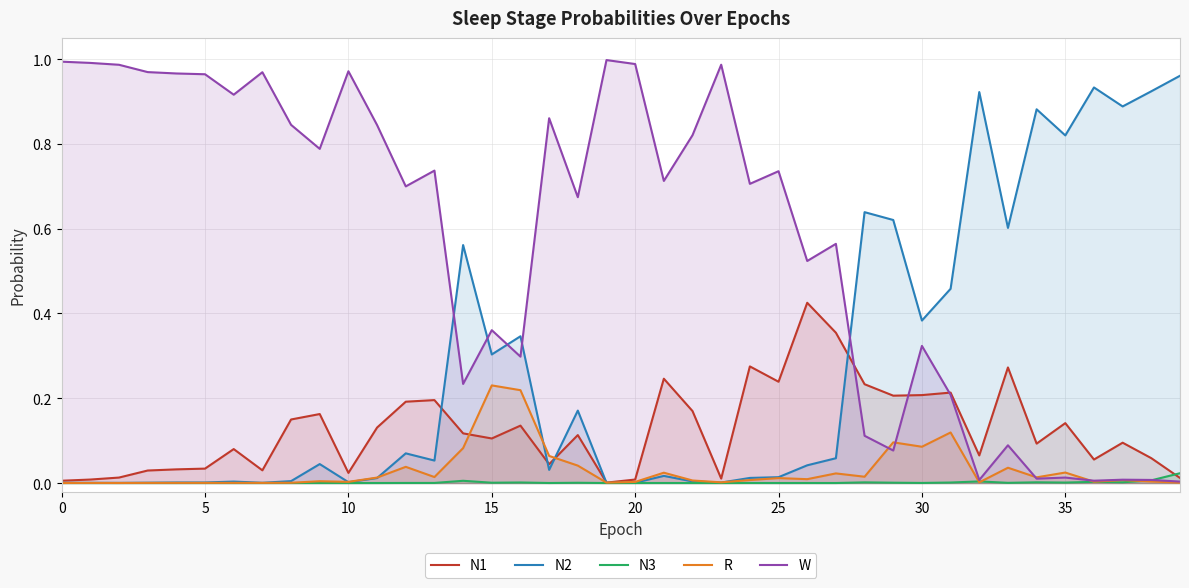

What is the difference between the highest and lowest values at 21?

0.7